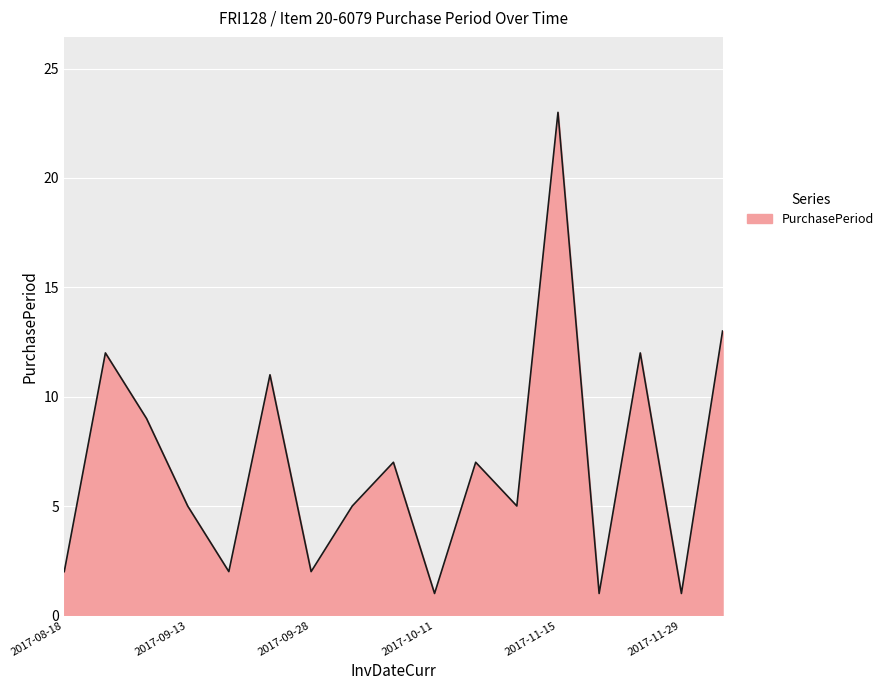

How many lines are shown in the chart?

1